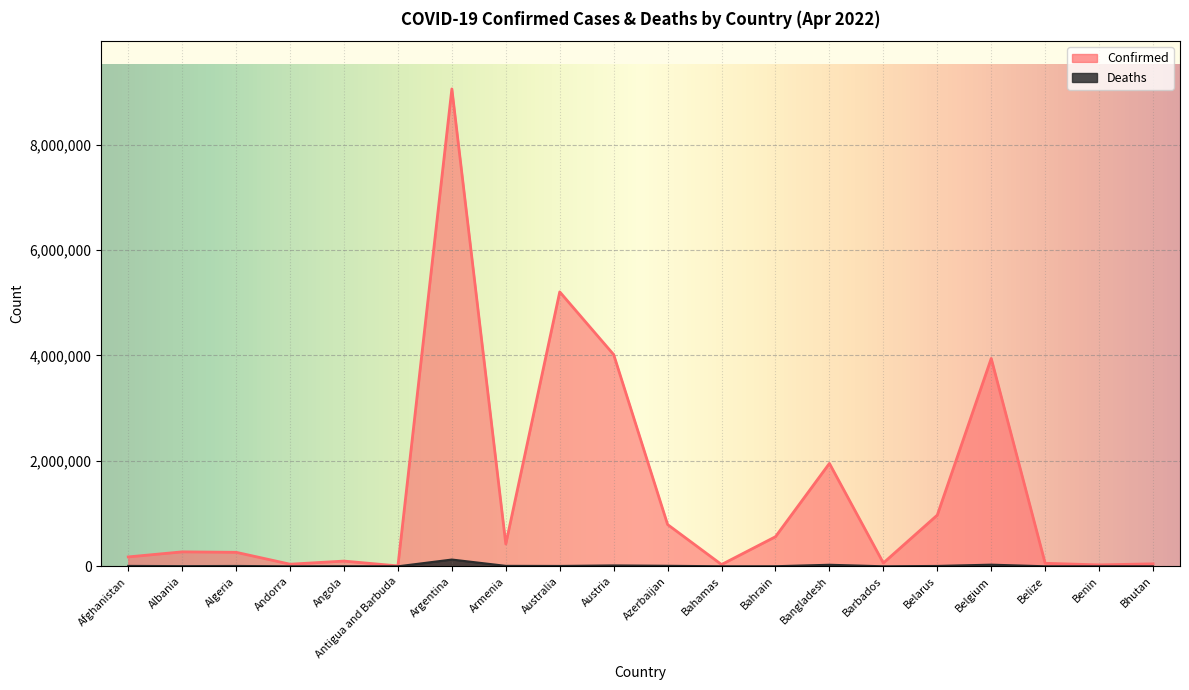

Which category has the lowest value in the Confirmed series?

Antigua and Barbuda